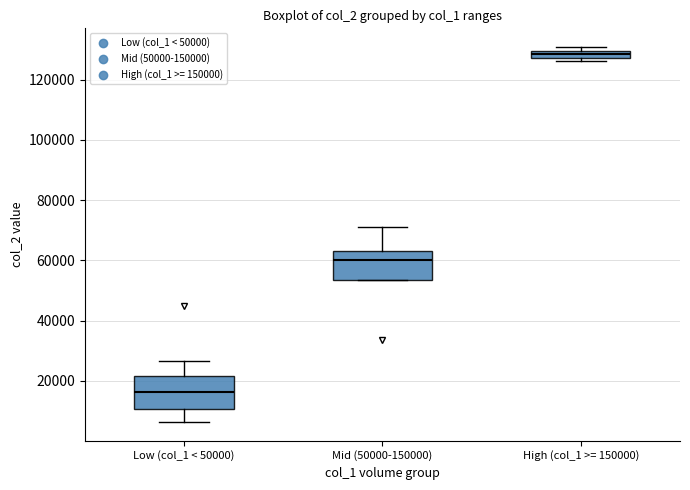

Which box's median line is the lowest?

Low (col_1 < 50000)